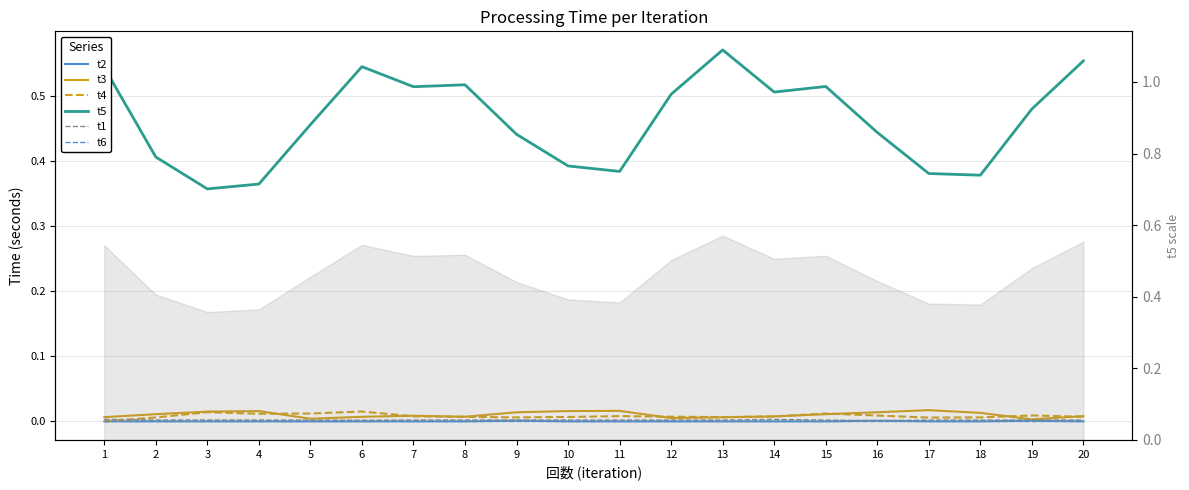

Is this an area chart (filled region under the line)?

No